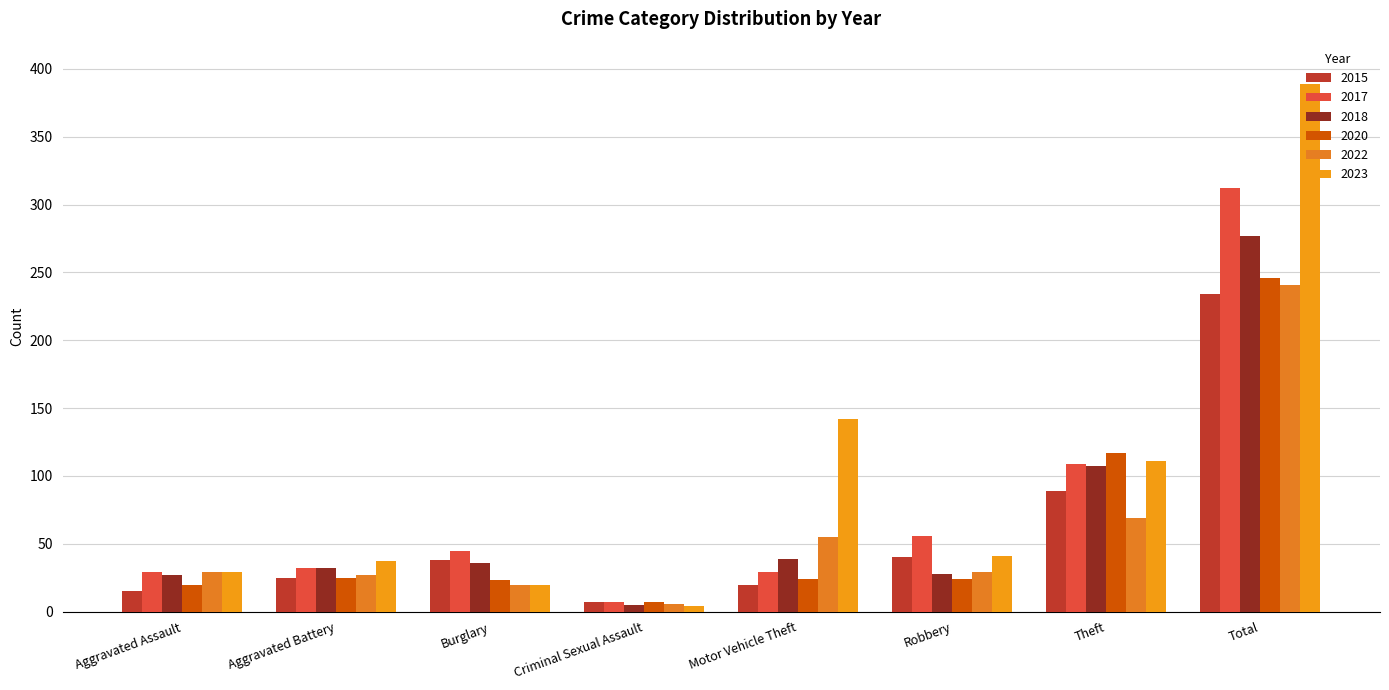

The 2015 series shows 7 at Criminal Sexual Assault. True or false?

True